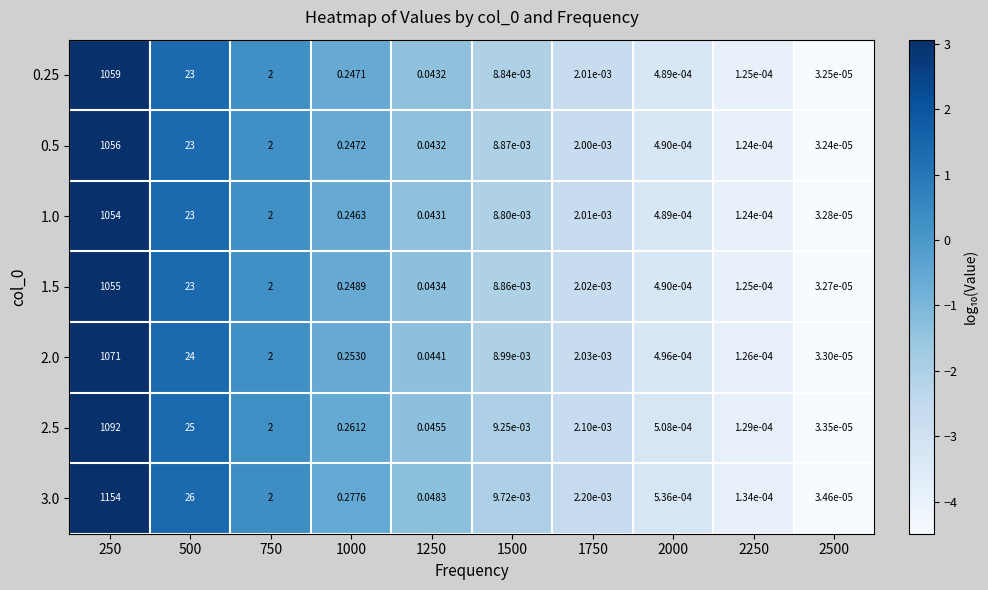

Is the value of 0.25 at 750 greater than the value of 0.5 at 250?

No